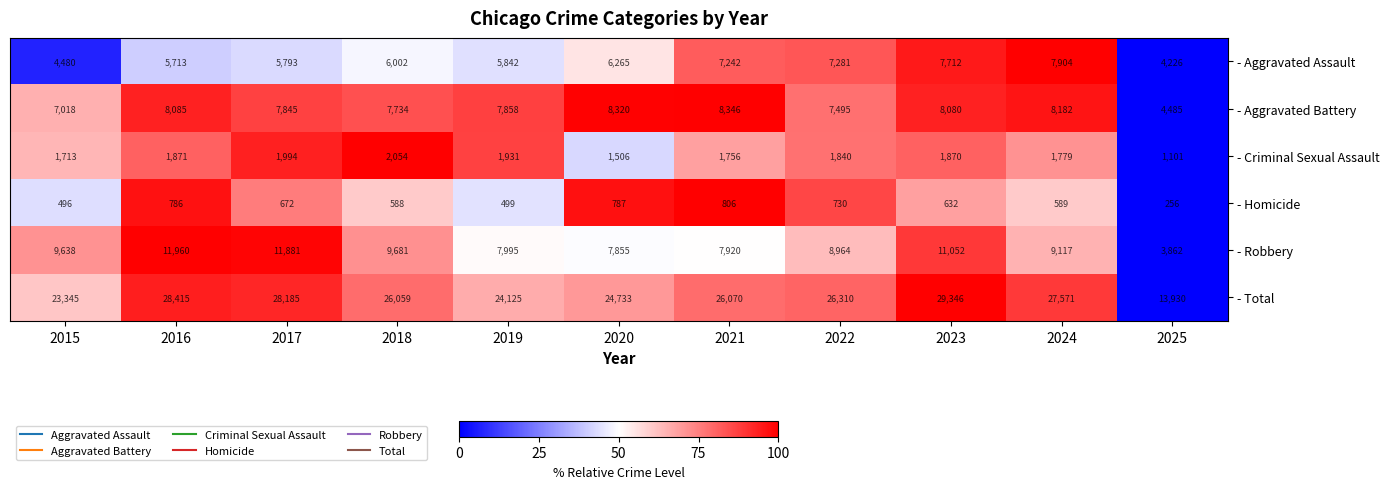

What is the sum of the - Aggravated Battery values at 2022 and 2021?

15841